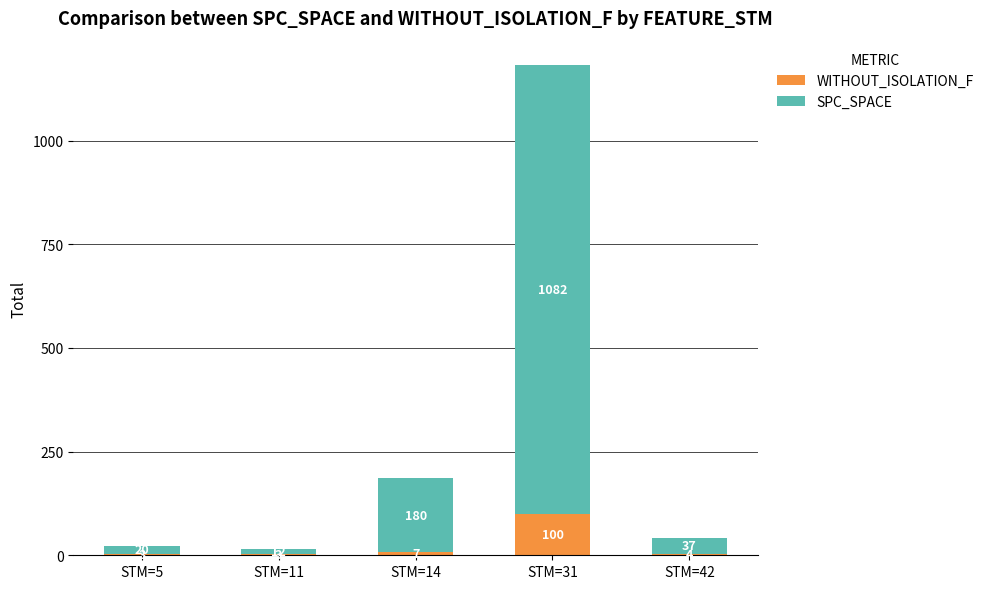

How many categories are shown in the chart?

5